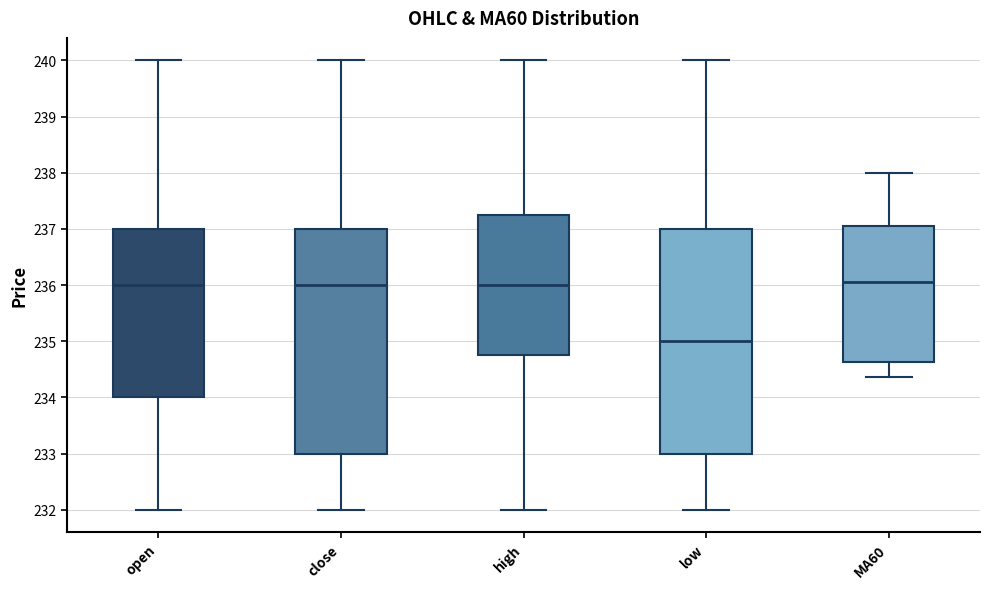

Reading left to right, read every box against the y-axis: the position of its median line, the range the box covers, and the ends of its whiskers. The values are not printed on the chart, so give them approximately, as read against the axis.

open: median 236.0, box 234.0 to 237.0, whiskers 232.0 to 240.0
close: median 236.0, box 233.0 to 237.0, whiskers 232.0 to 240.0
high: median 236.0, box 234.8 to 237.3, whiskers 232.0 to 240.0
low: median 235.0, box 233.0 to 237.0, whiskers 232.0 to 240.0
MA60: median 236.1, box 234.6 to 237.1, whiskers 234.4 to 238.0